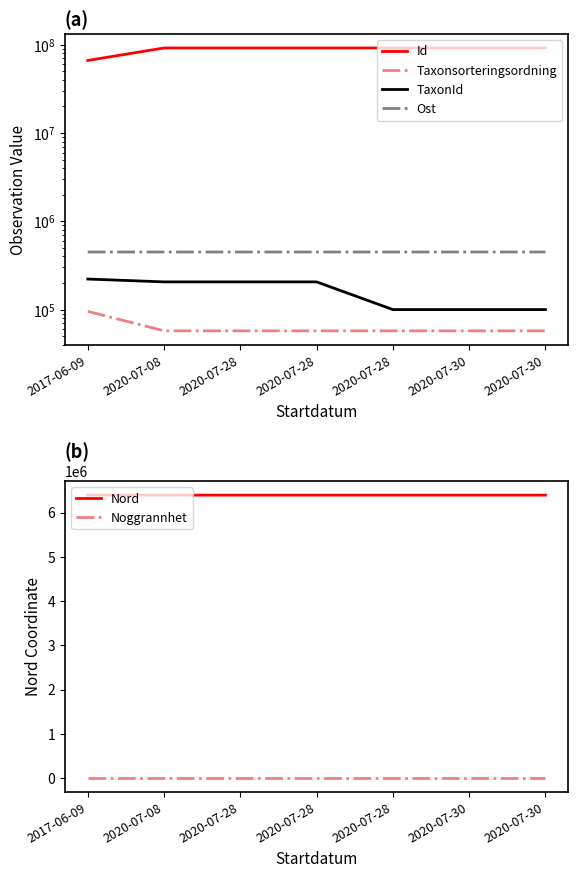

What is the label of the 4th point from the left?

2020-07-28